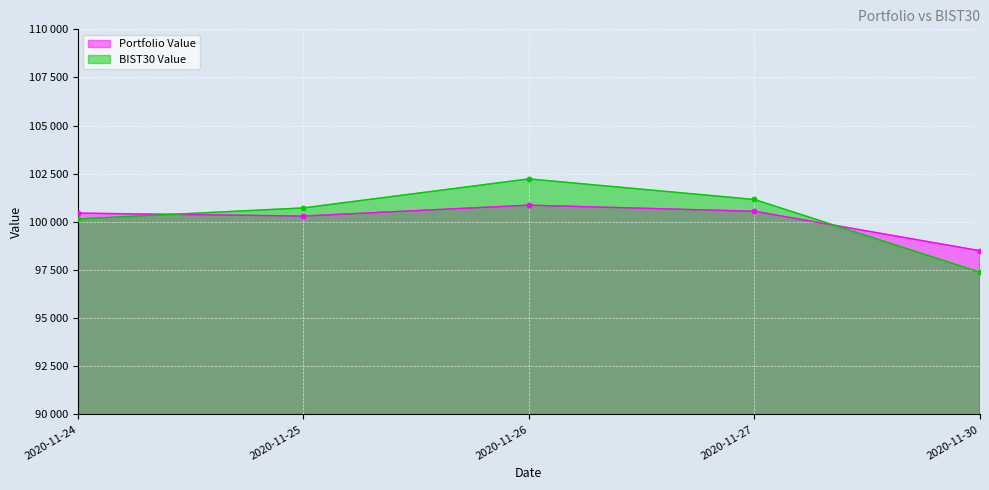

Which series reaches the minimum Y coordinate?

BIST30 Value